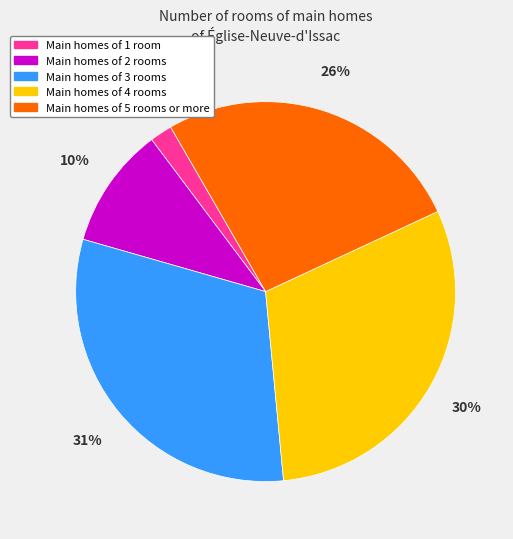

To the nearest percent, what is the average slice percentage?

20%